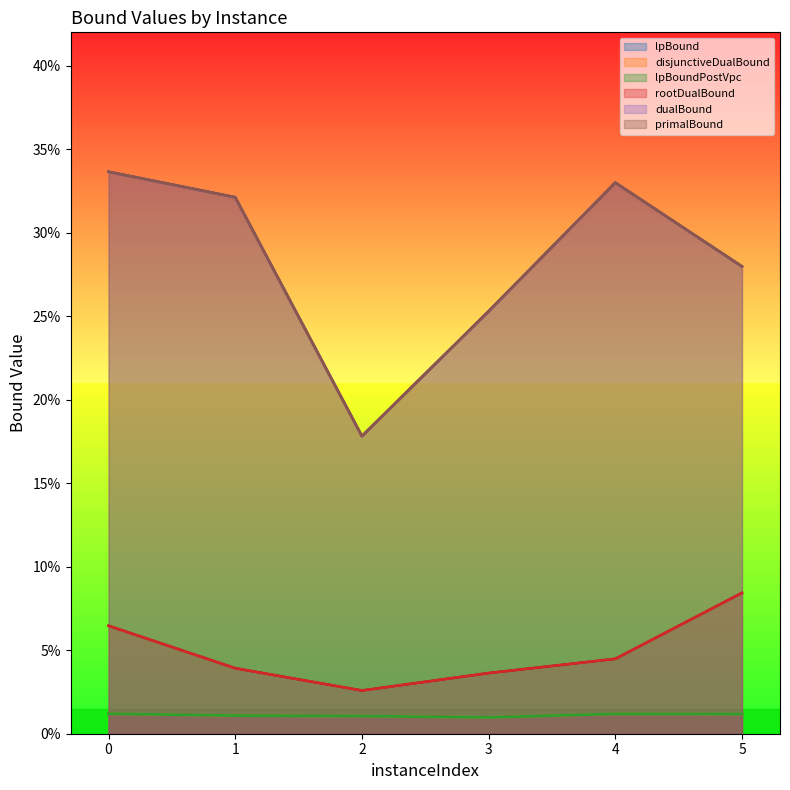

Count the dualBound values in the range 0 to 1.

6